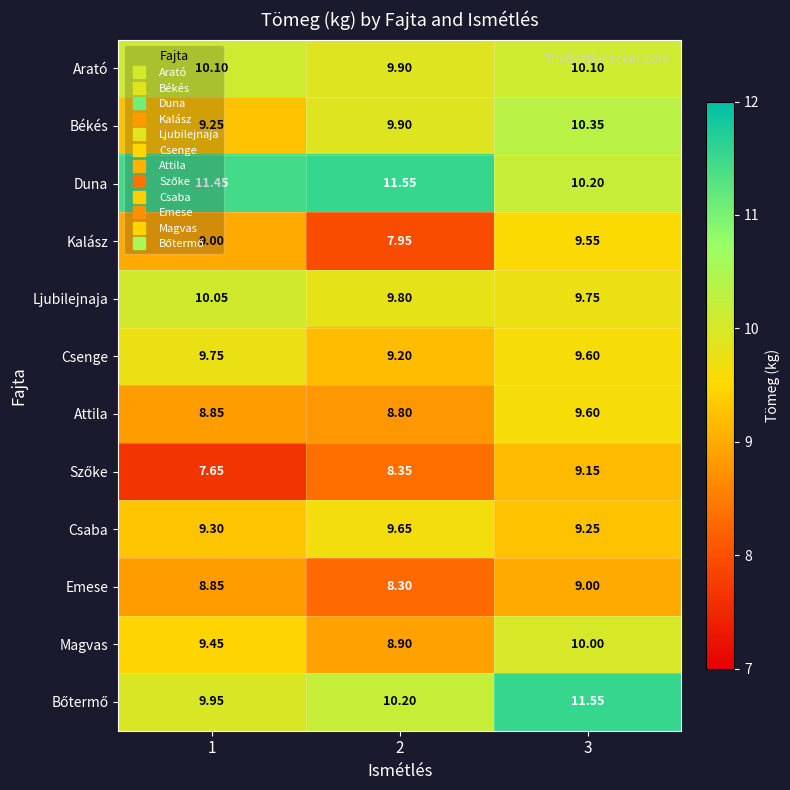

Which series has the largest total across all categories?

Duna